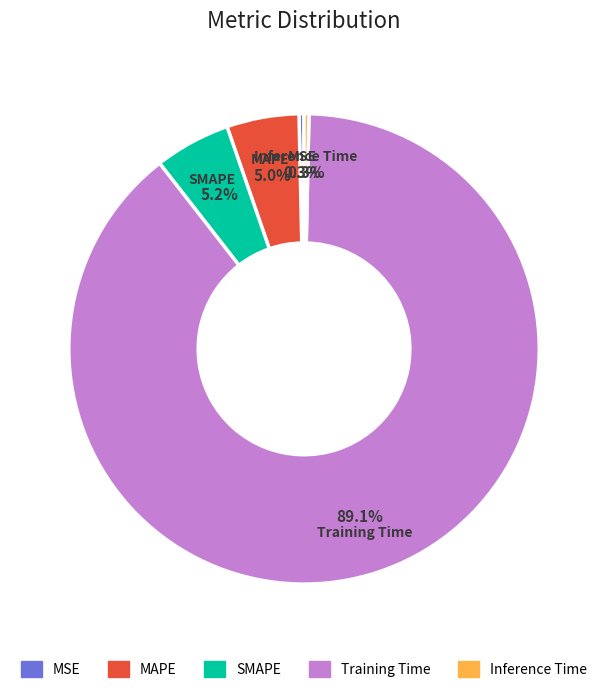

To the nearest percent, what is the combined percentage of MAPE and Inference Time?

5%